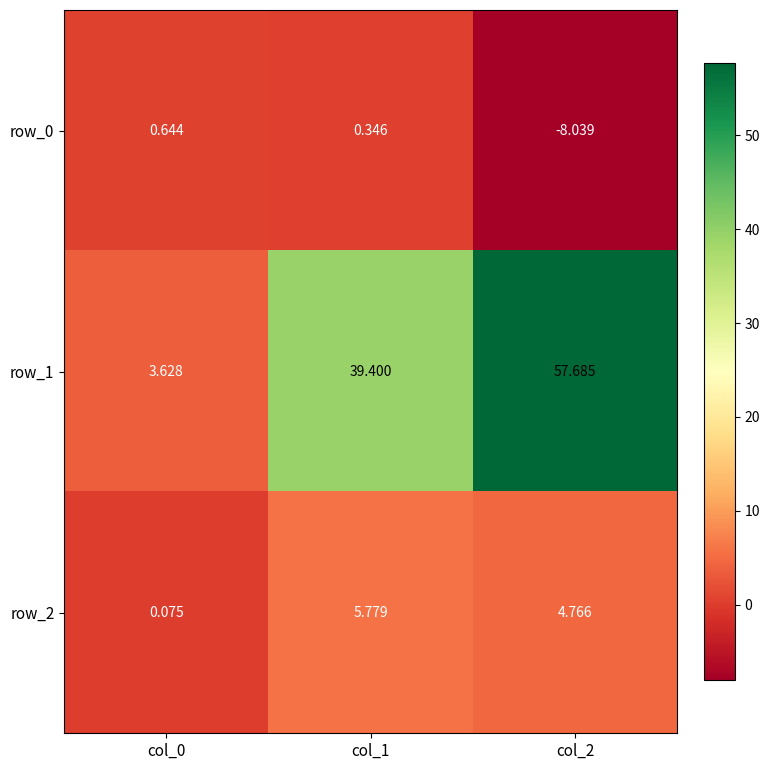

True or false: row_0 has a value of -13.8 at col_2.

False